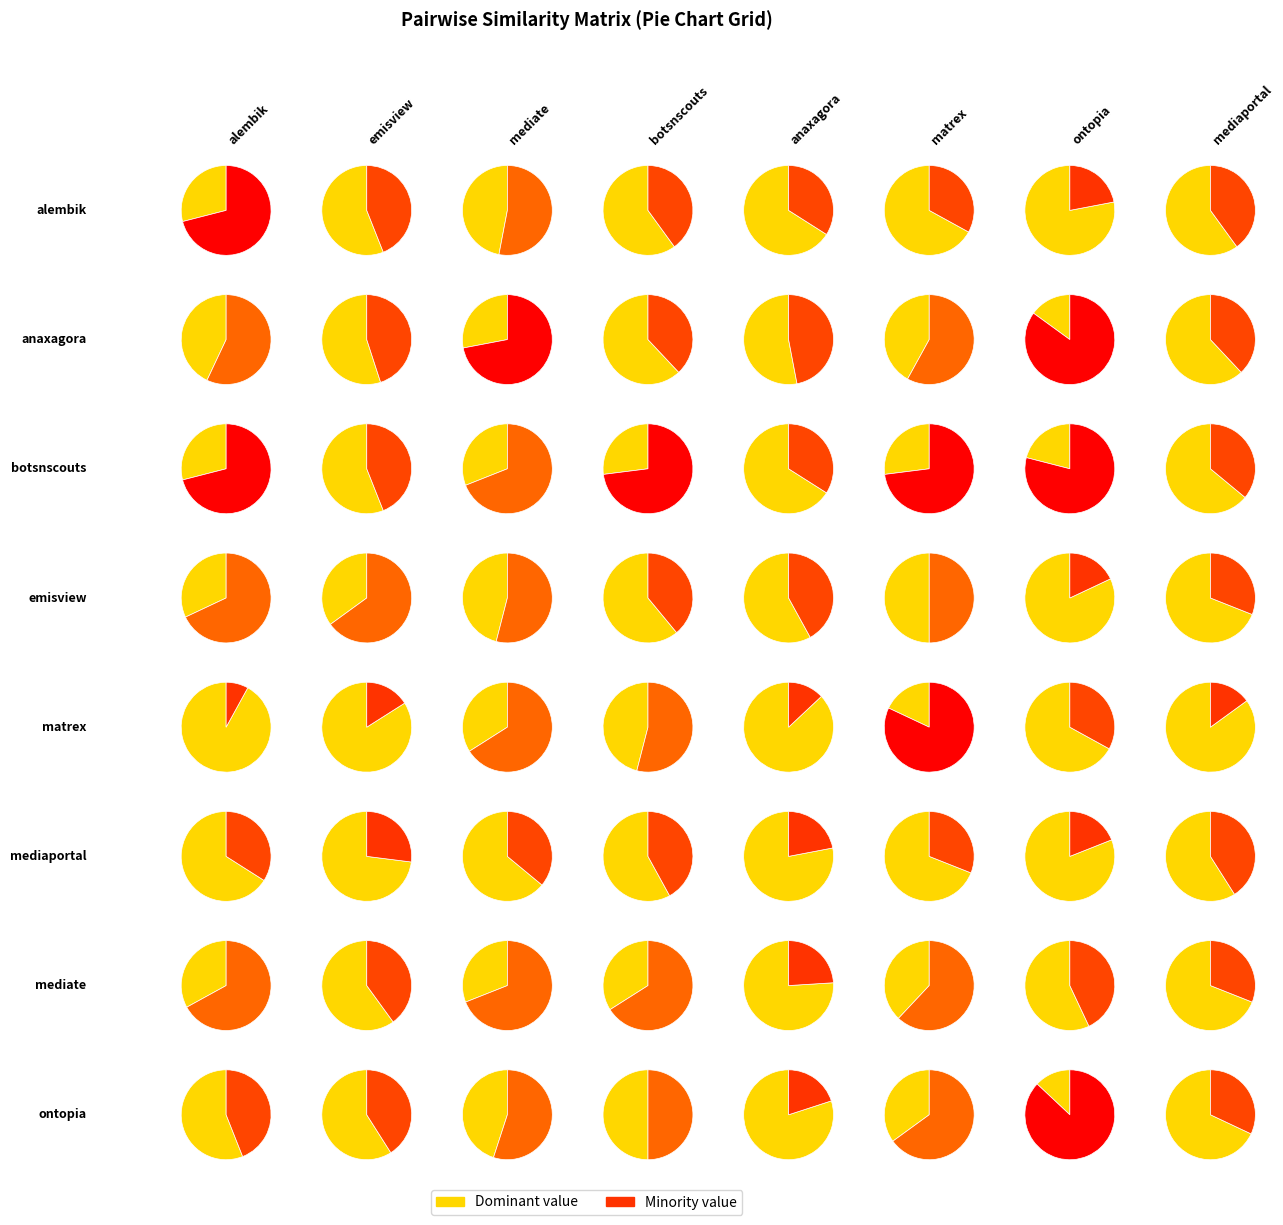

To the nearest percent, what is the difference between the largest and smallest slice percentages?

9%